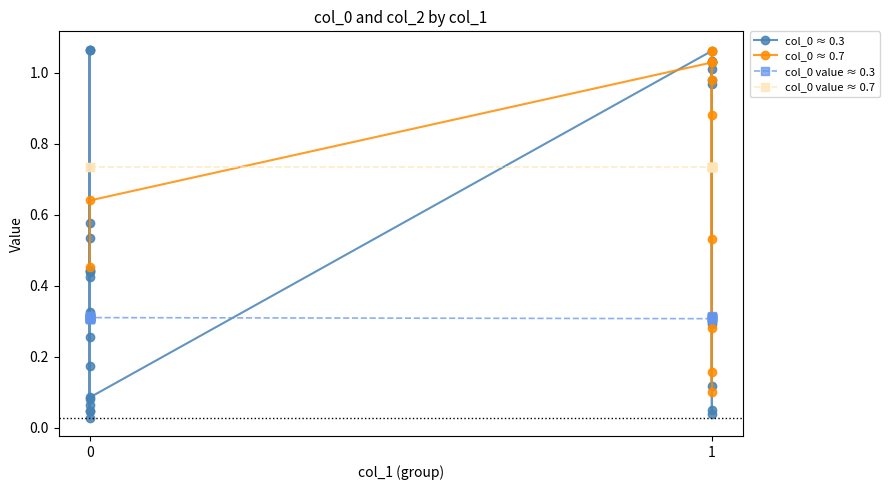

How many lines are shown in the chart?

4